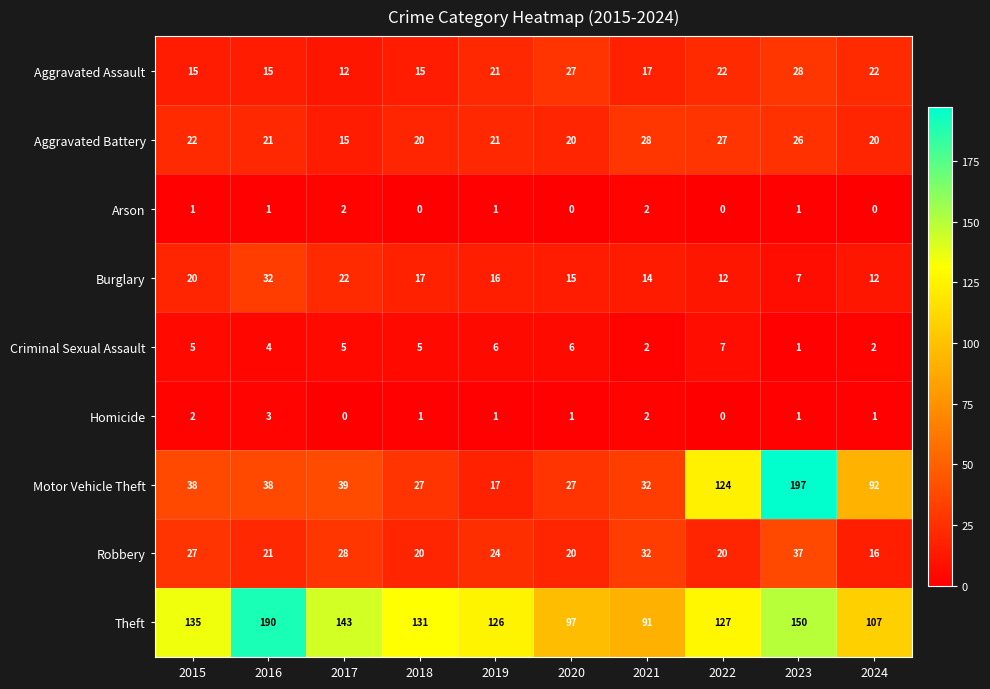

Which category has the highest value across all series?

2023